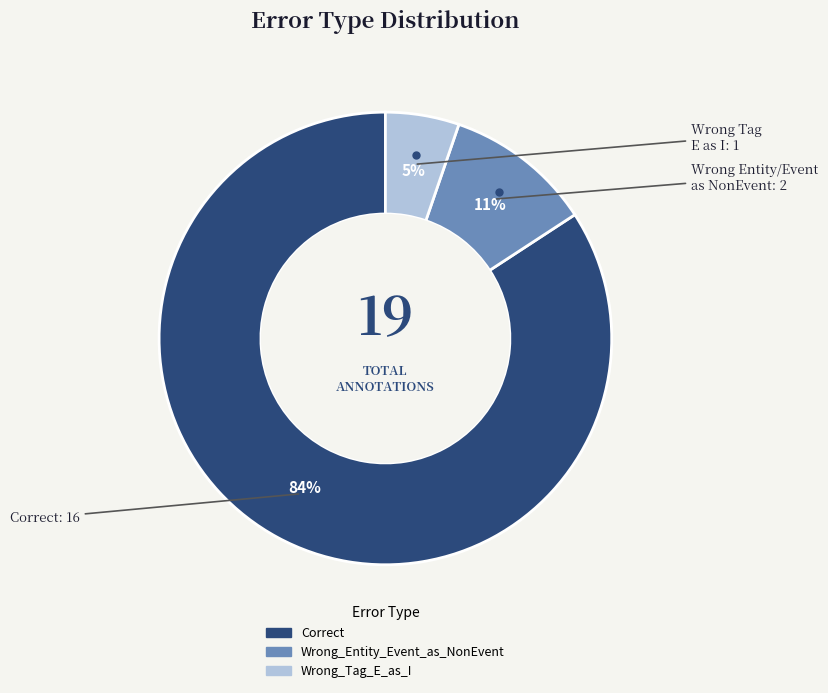

Is the sum of Correct and Wrong_Tag_E_as_I greater than half?

Yes